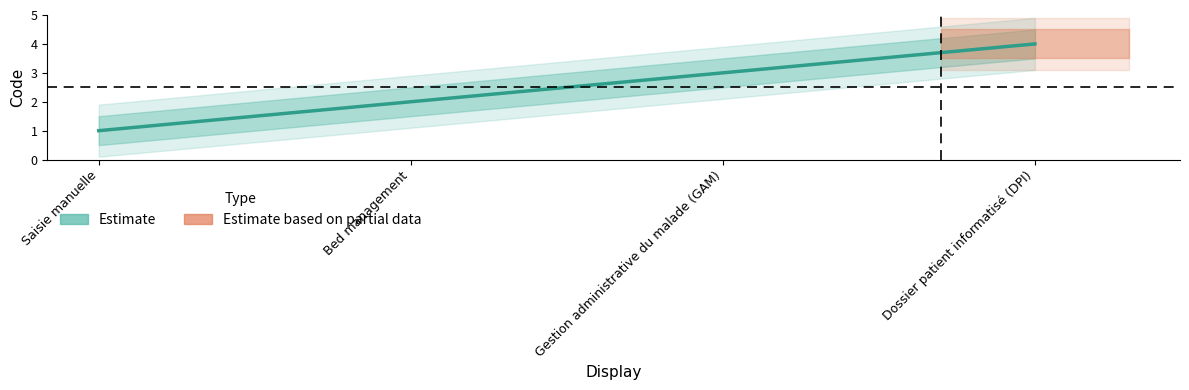

List the labels in order of value, smallest first.

Saisie manuelle, Bed management, Gestion administrative du malade (GAM), Dossier patient informatisé (DPI)